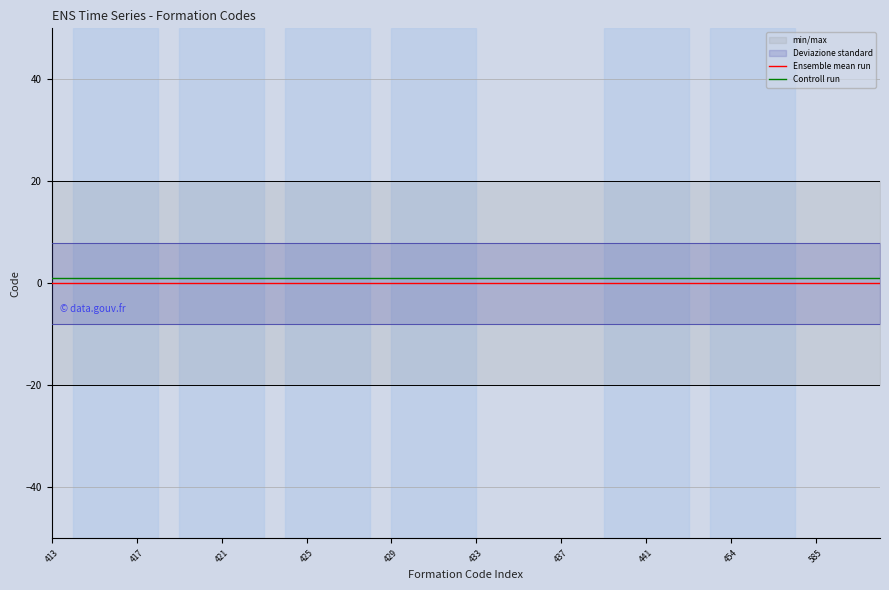

What is the value of the Controll run point at the 22nd from the left?

1